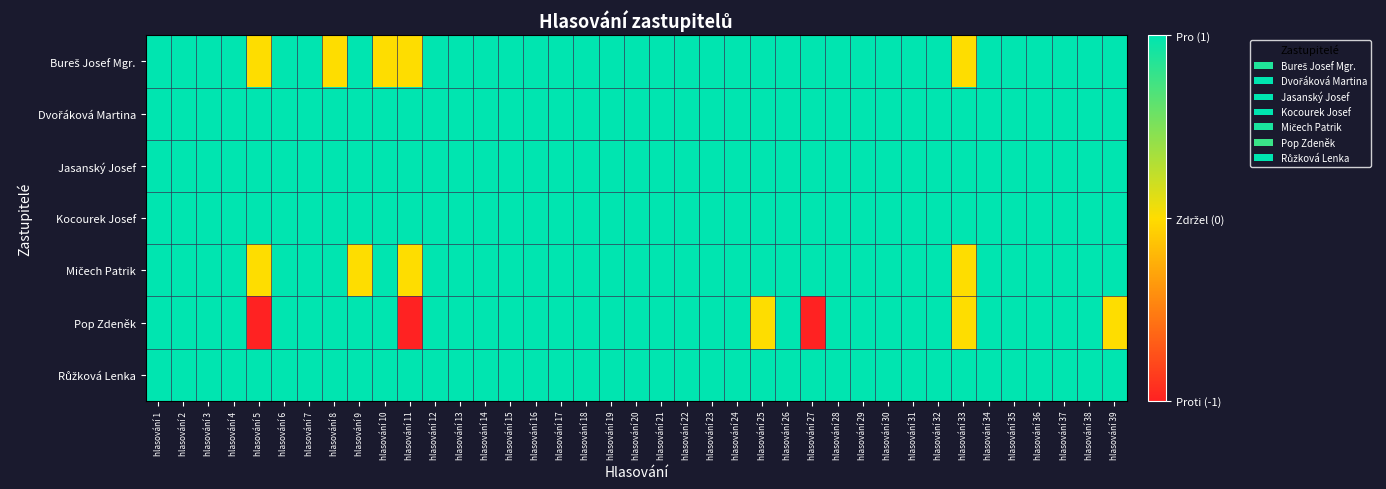

At how many categories does at least one series exceed 0?

39